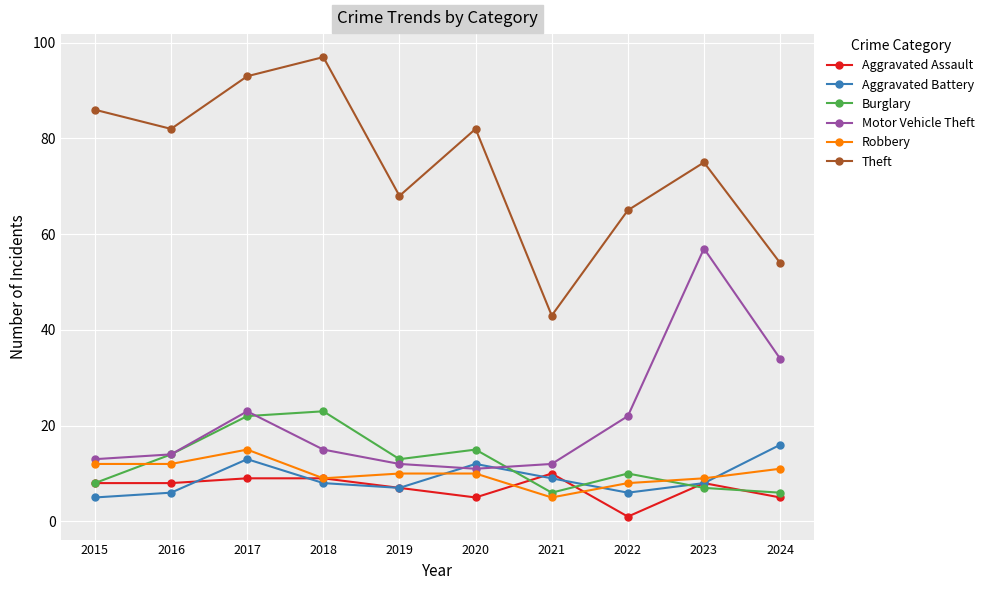

At which category does Robbery reach its first local peak?

2017